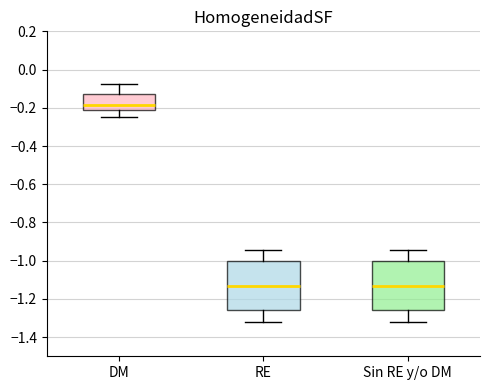

Reading left to right, transcribe this box plot: for each box, give where its median line is, the range the box spans, and where its two whiskers end, as read against the y-axis. The values are not printed on the chart, so give them approximately, as read against the axis.

DM: median -0.18, box -0.22 to -0.12, whiskers -0.24 to -0.08
RE: median -1.14, box -1.26 to -1.00, whiskers -1.32 to -0.94
Sin RE y/o DM: median -1.14, box -1.26 to -1.00, whiskers -1.32 to -0.94